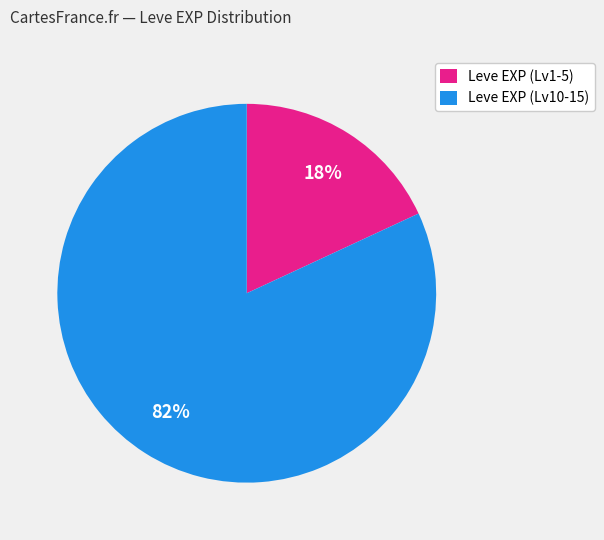

To the nearest percent, what is the difference between the largest and smallest slice percentages?

64%